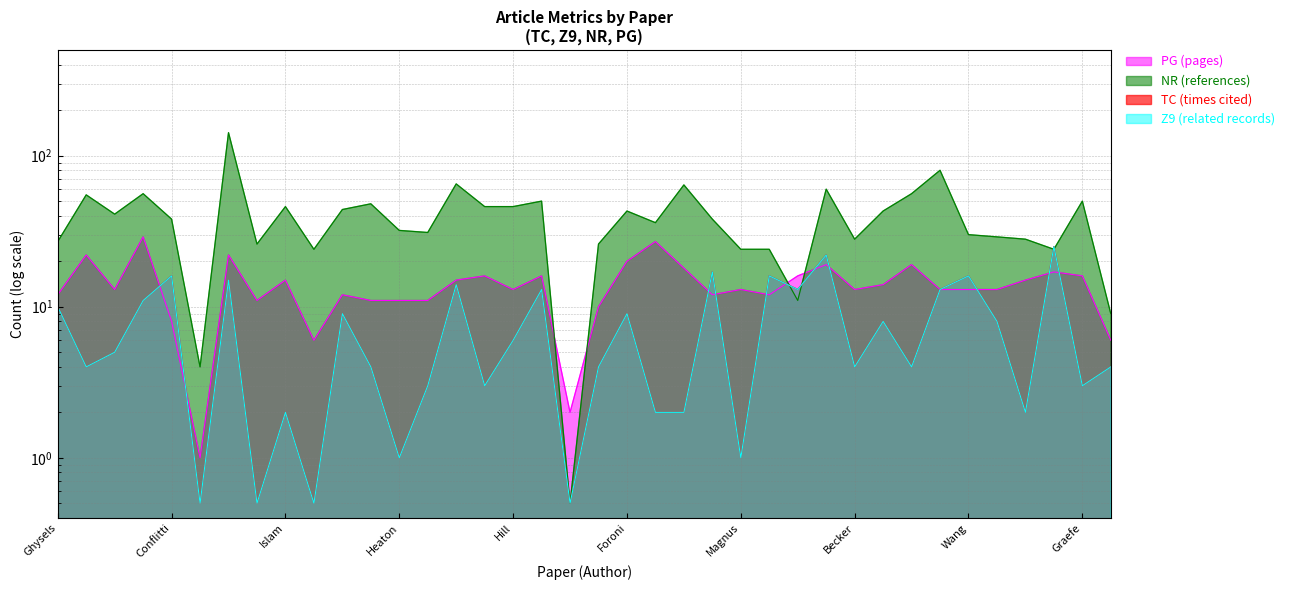

Which series ends up on top after the final intersection of TC and PG?

PG